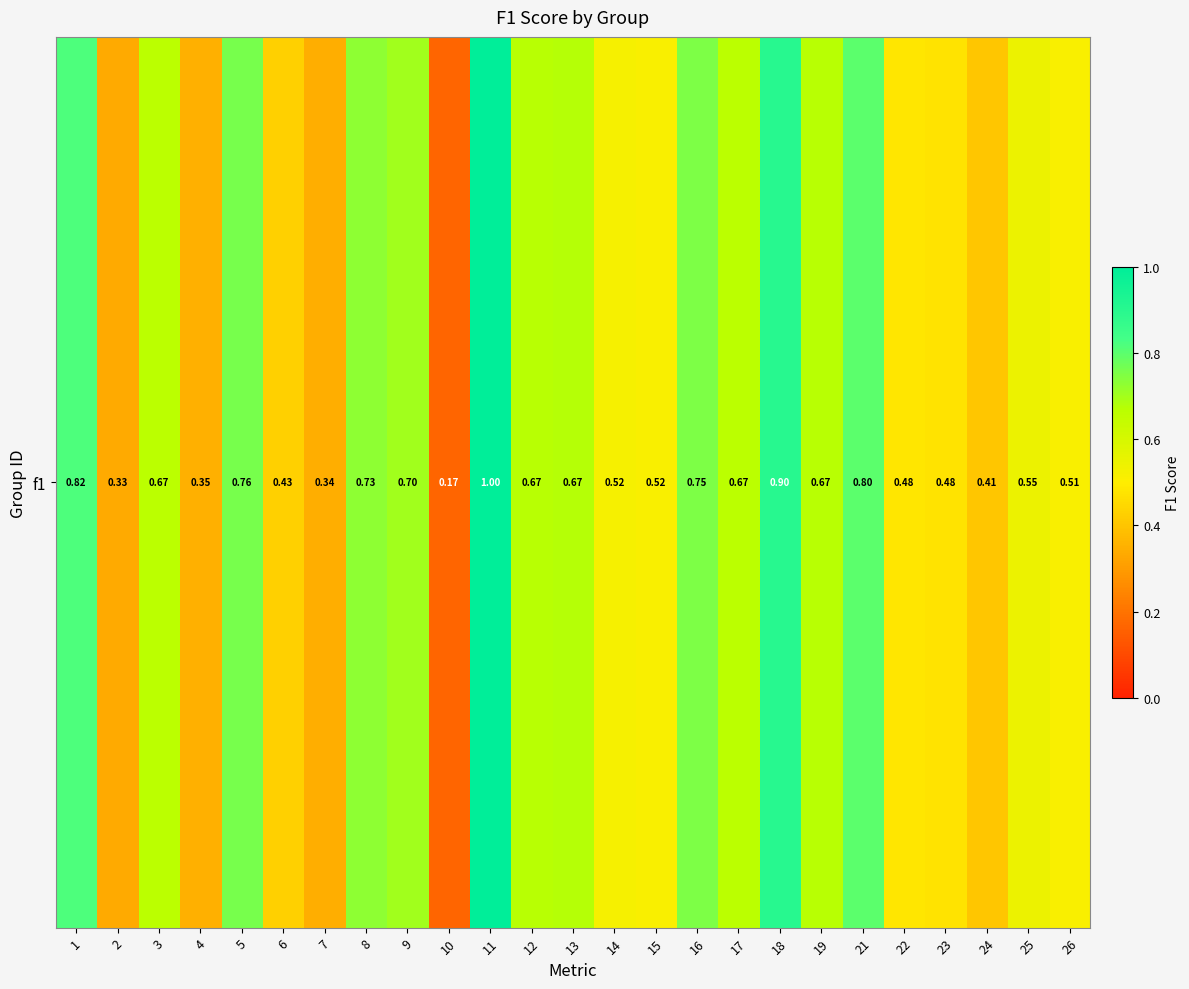

Read the value at 24.

0.4